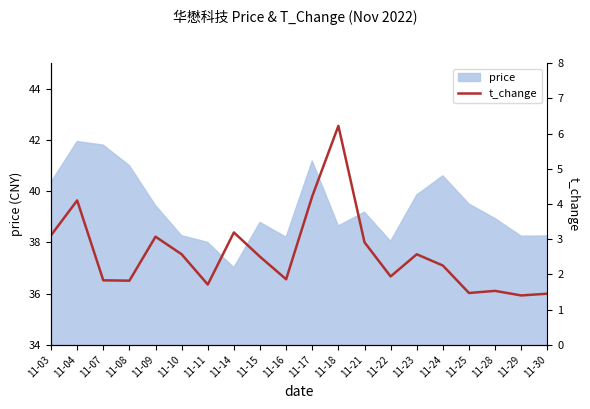

How many points are lower than both their immediate neighbors (excluding endpoints)?

6